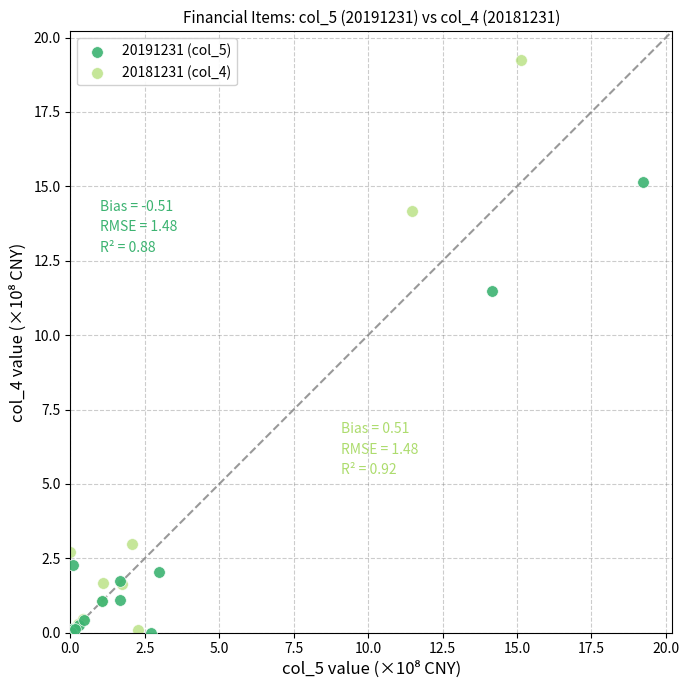

What are all the series names shown in the legend?

20191231 (col_5), 20181231 (col_4)